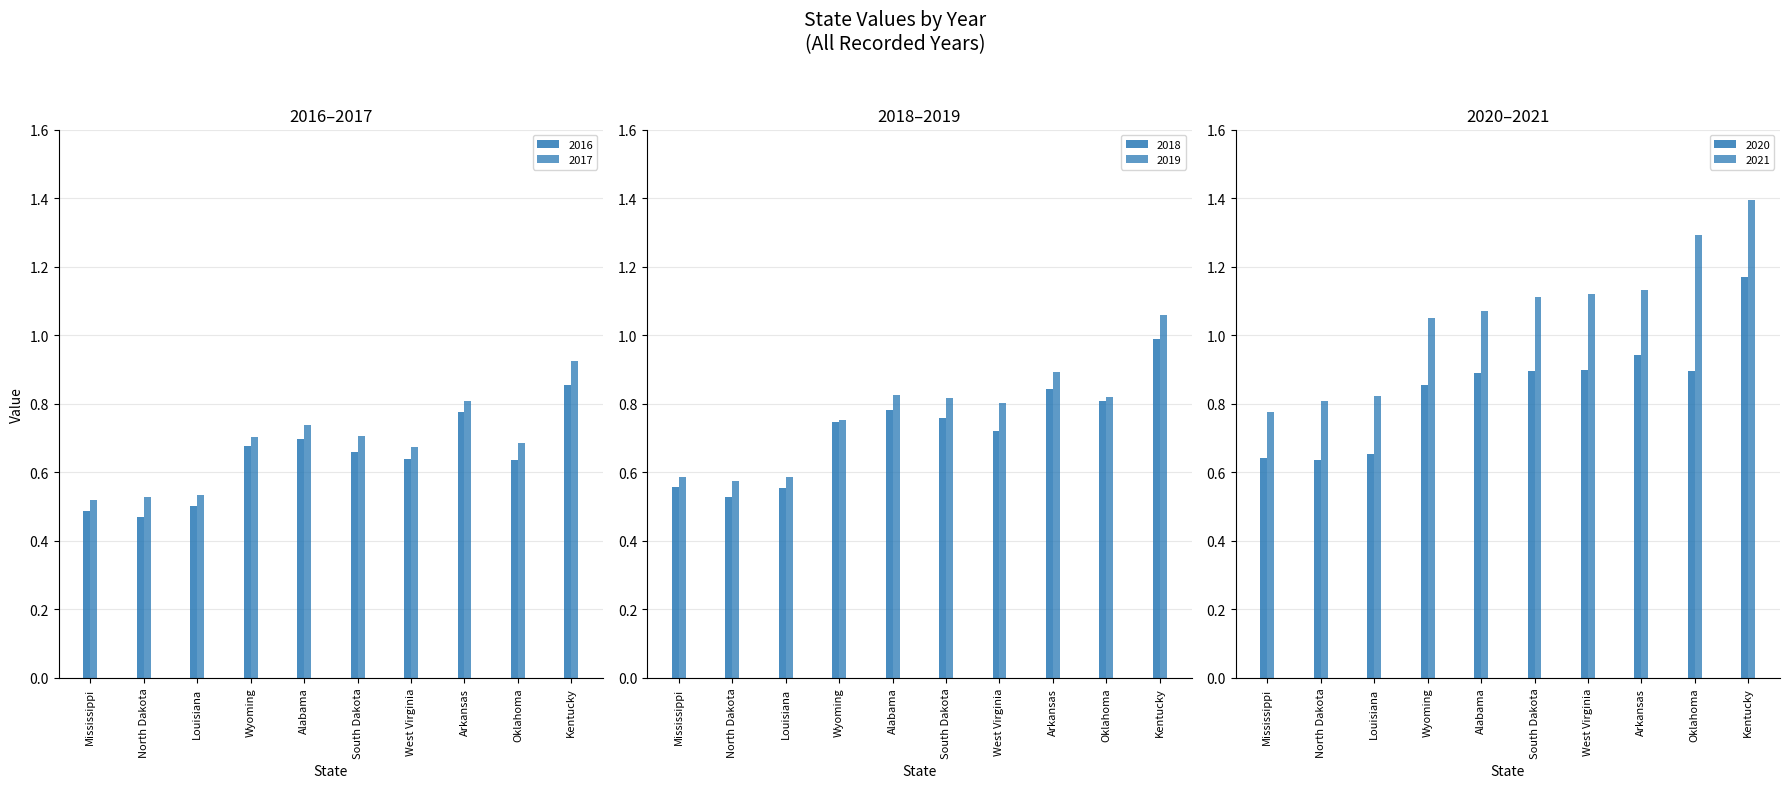

Are the bars horizontal?

No